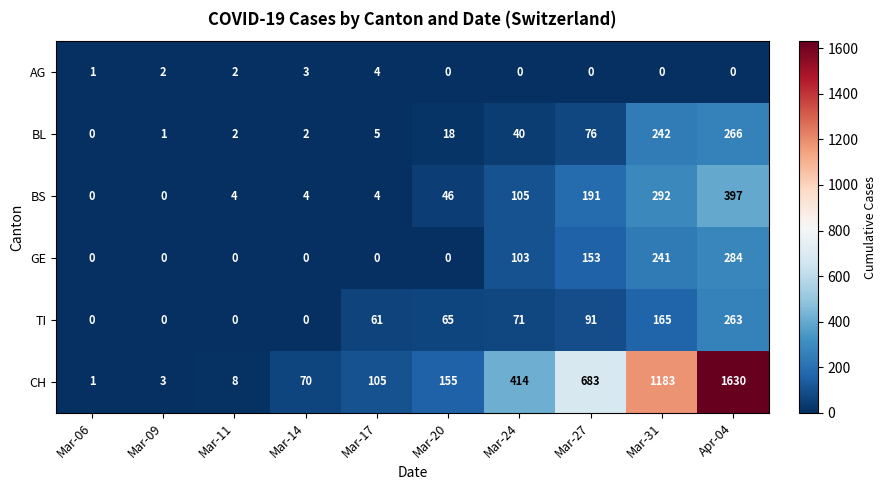

What is the average value of the GE series?

78